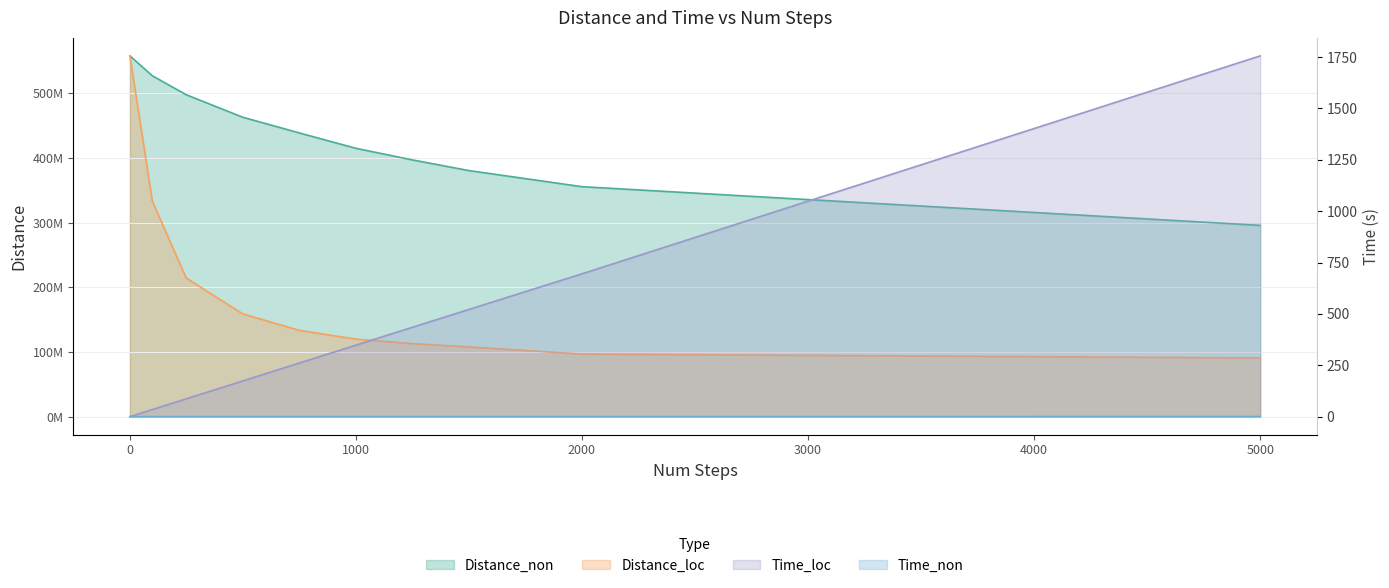

Reading left to right, list all the values displayed in this chart.

Distance_non: 557634042.0	526900217.0	497559749.0	462799384.0	438556322.0	414816564.0	396850022.0	380351895.0	355469408.0	295630536.0
Distance_loc: 557634042.0	333001732.0	214267186.0	158804166.0	133382365.0	119814348.0	112845948.0	107742687.0	96708834.0	90707246.0
Time_non: 0.0	0.0	0.0	0.0	0.1	0.1	0.1	0.1	0.2	0.4
Time_loc: 0.0	34.5	86.6	173.7	261.0	347.8	434.7	521.5	695.0	1755.9